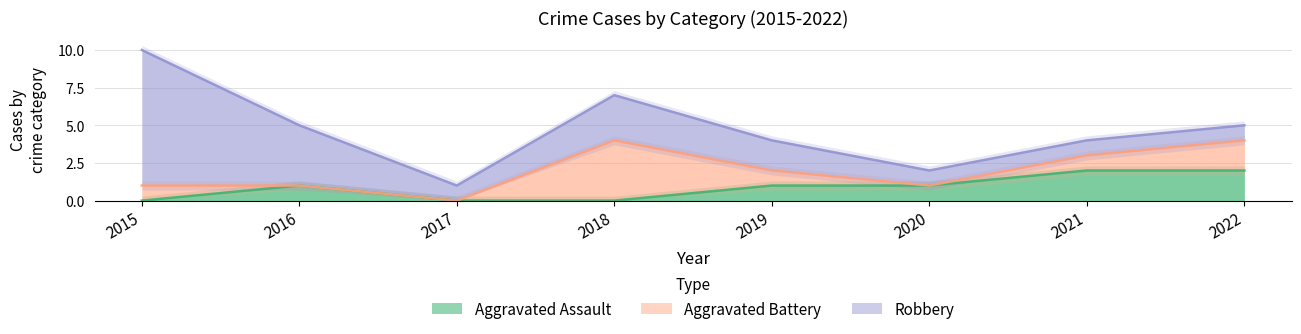

Is it true that Aggravated Assault equals 2 at 2021?

True